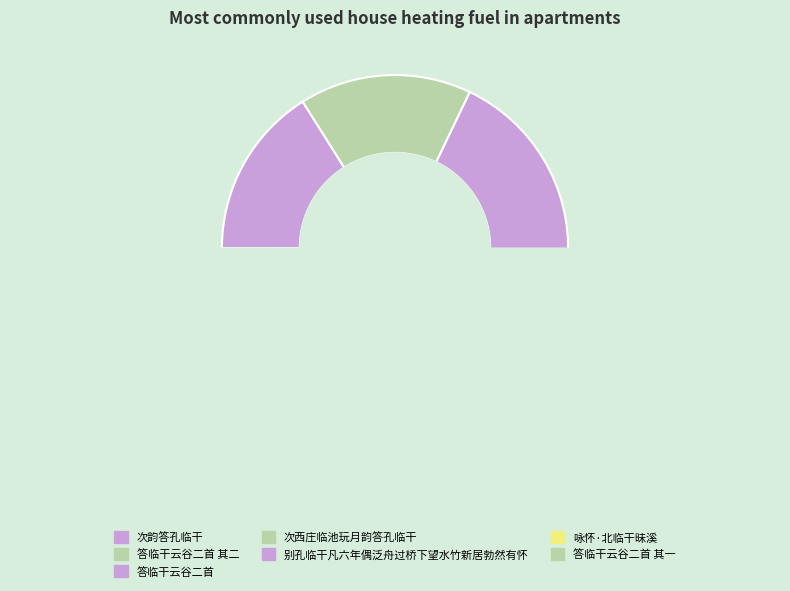

To the nearest percent, what is the difference between the 答临干云谷二首 and 次西庄临池玩月韵答孔临干 slice percentages?

3%